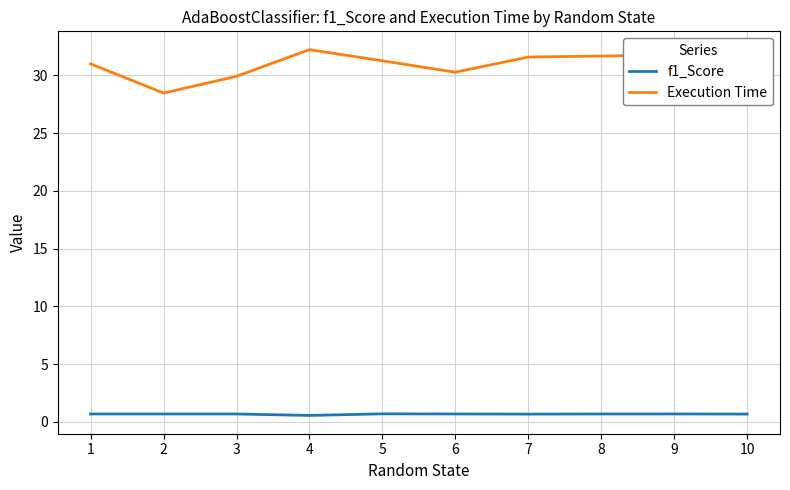

Which series has the largest total across all categories?

Execution Time